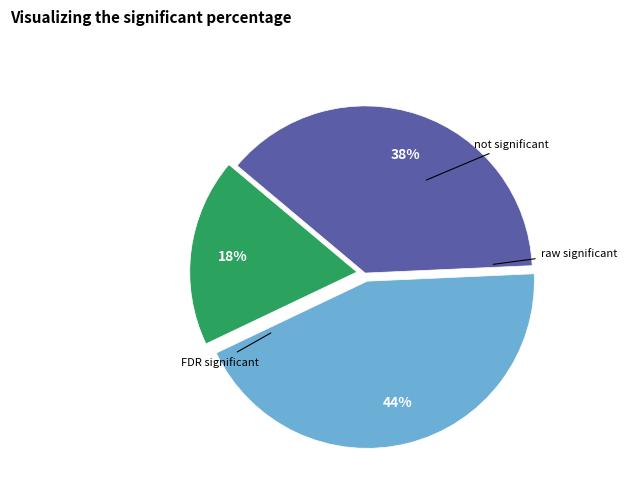

How many segments does this pie chart have?

3